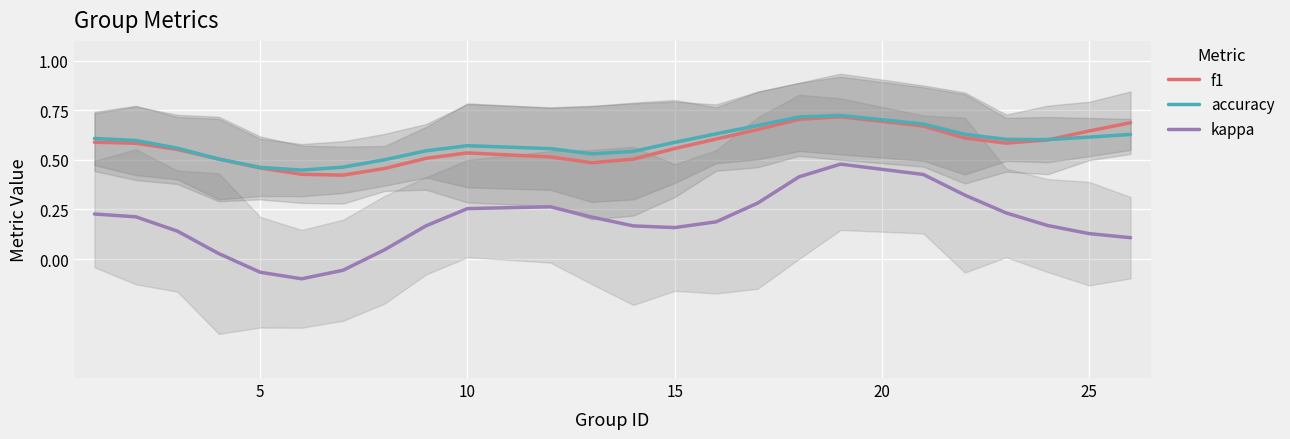

What is the sum of all f1 values?

13.6